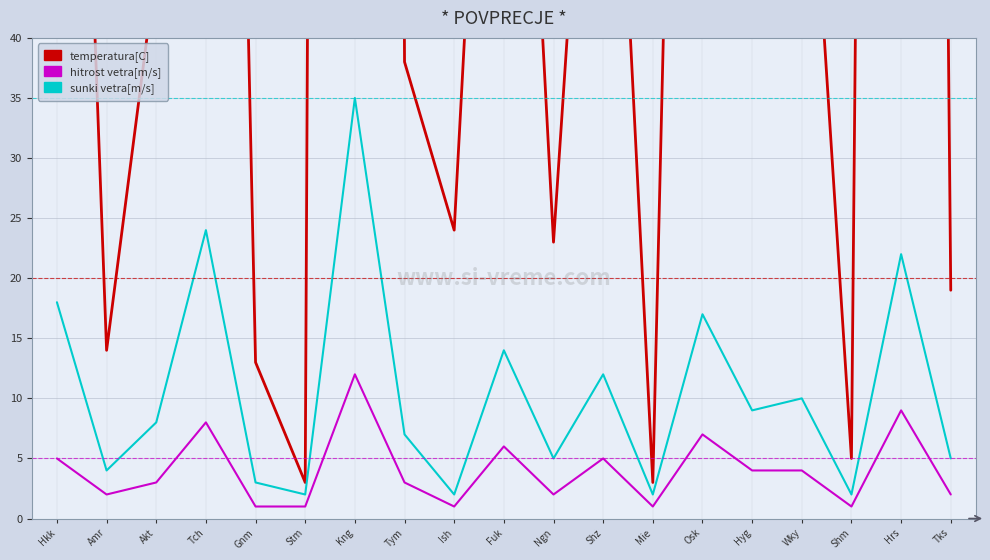

The temperatura[C] series shows 38 at Tym. True or false?

True